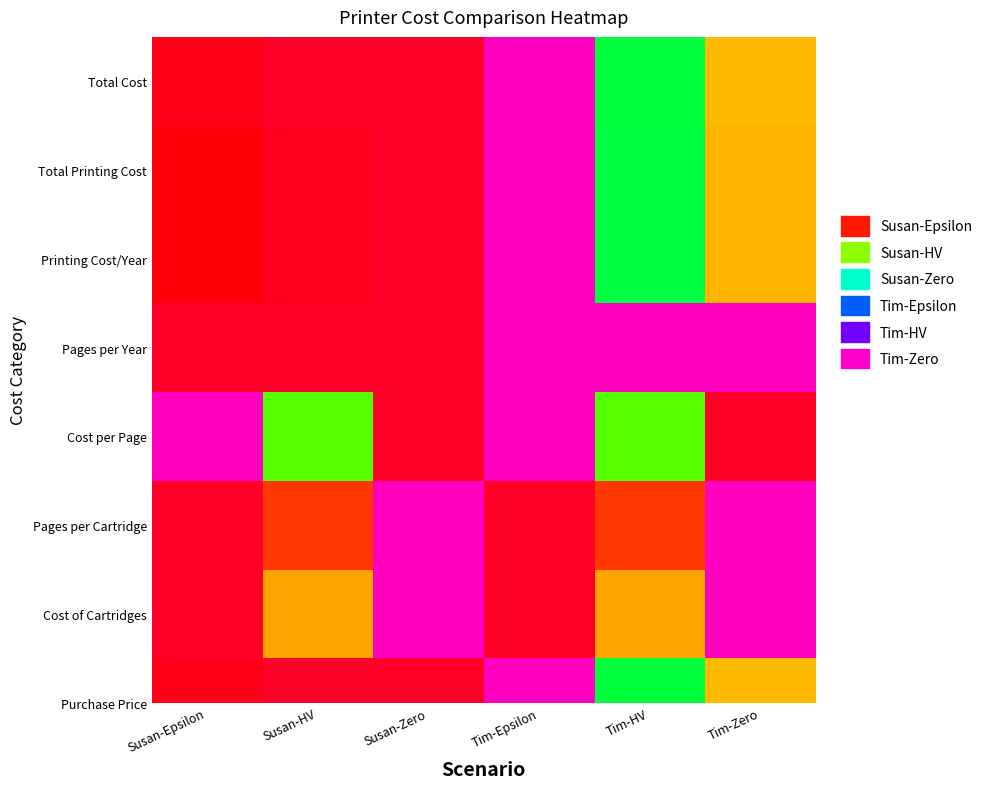

How many values are below 8958?

3